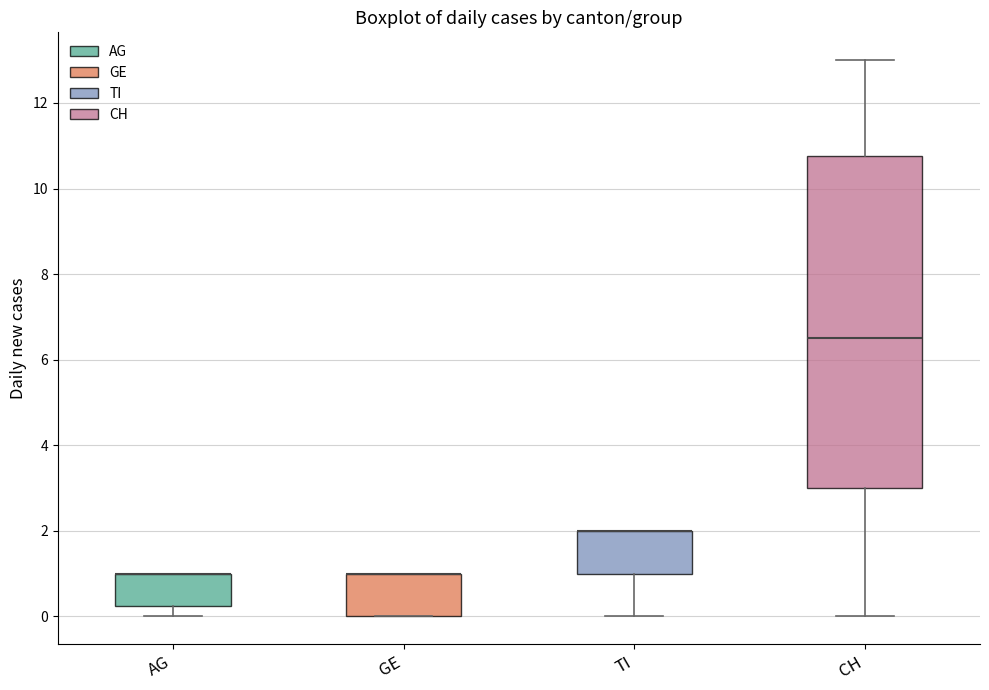

Where does the lower whisker of the box for CH end on the y-axis? The values are not printed on the chart, so give them approximately, as read against the axis.

0.0